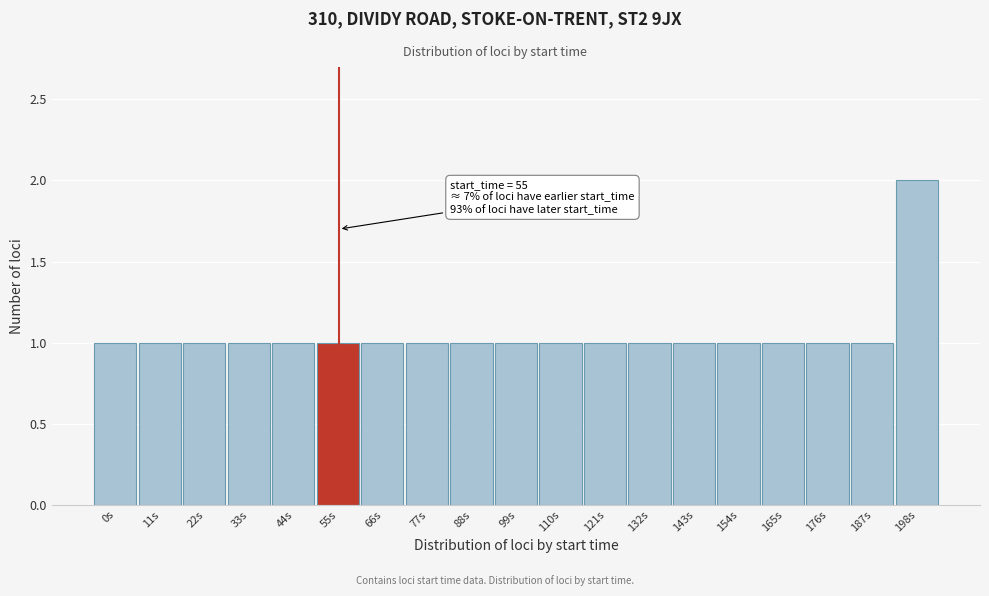

Reading left to right, list all the values displayed in this chart.

1	1	1	1	1	1	1	1	1	1	1	1	1	1	1	1	1	1	2